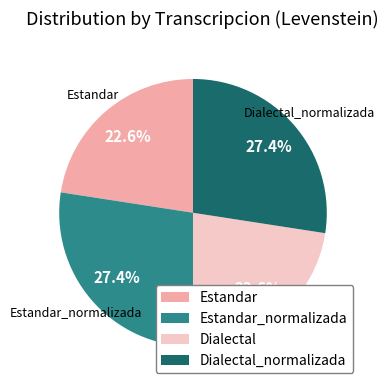

How many slices are in this pie chart?

4